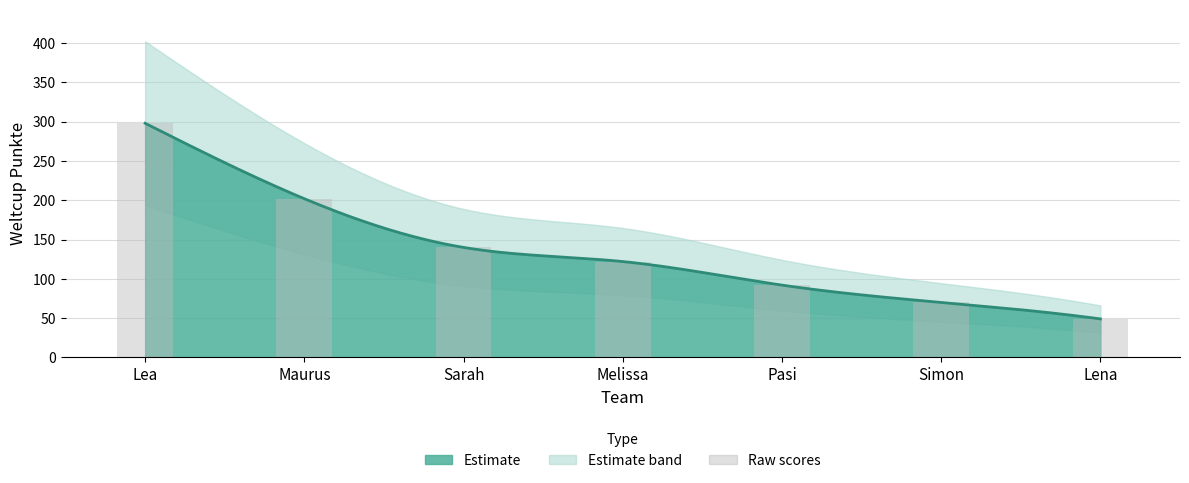

What is the value of the 3rd bar from the left?

140